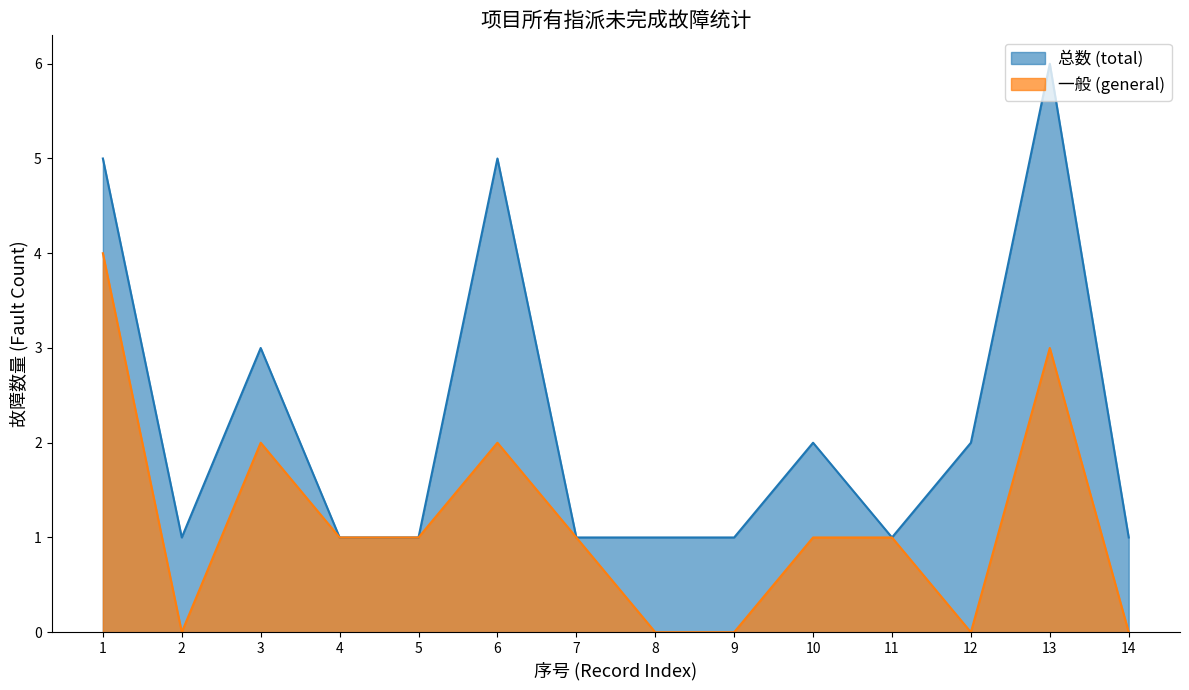

Reading left to right, extract all data points from this chart.

总数 (total): 5	1	3	1	1	5	1	1	1	2	1	2	6	1
一般 (general): 4	0	2	1	1	2	1	0	0	1	1	0	3	0